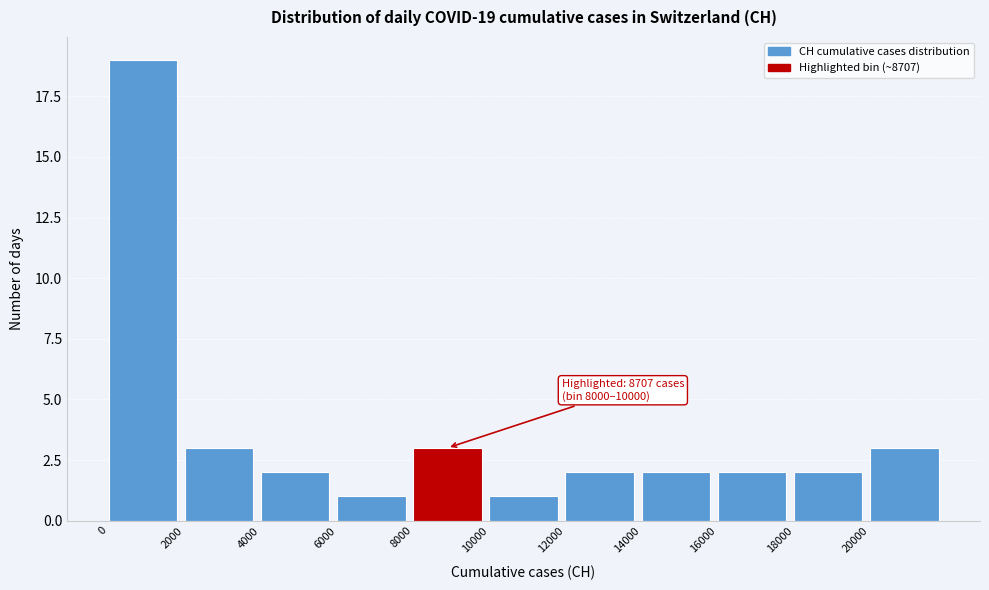

Which range on the x-axis has the tallest bar?

0 to 2000